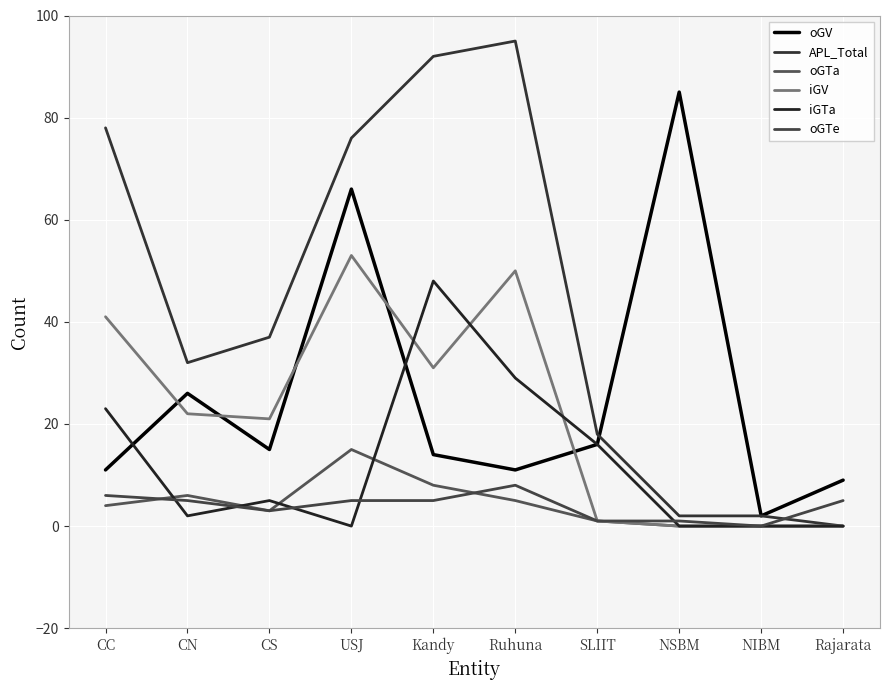

How many values in the oGTe series are below 5?

4